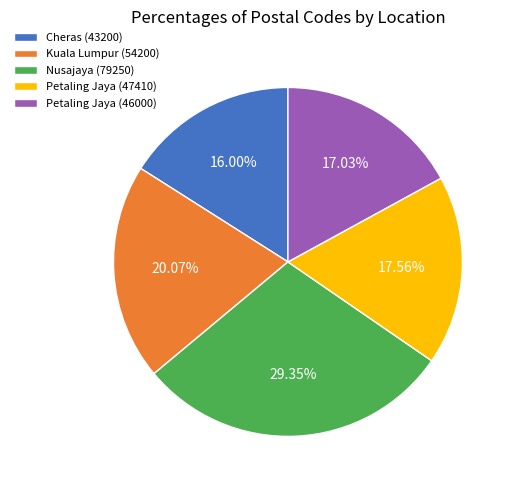

True or false: Nusajaya (79250) accounts for 39% of the total.

False